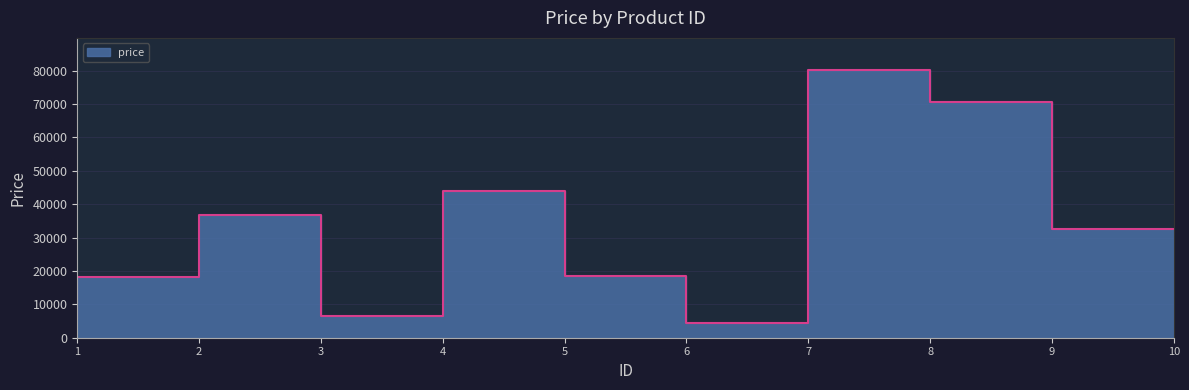

The chart shows a value of 8624 at 1. True or false?

False